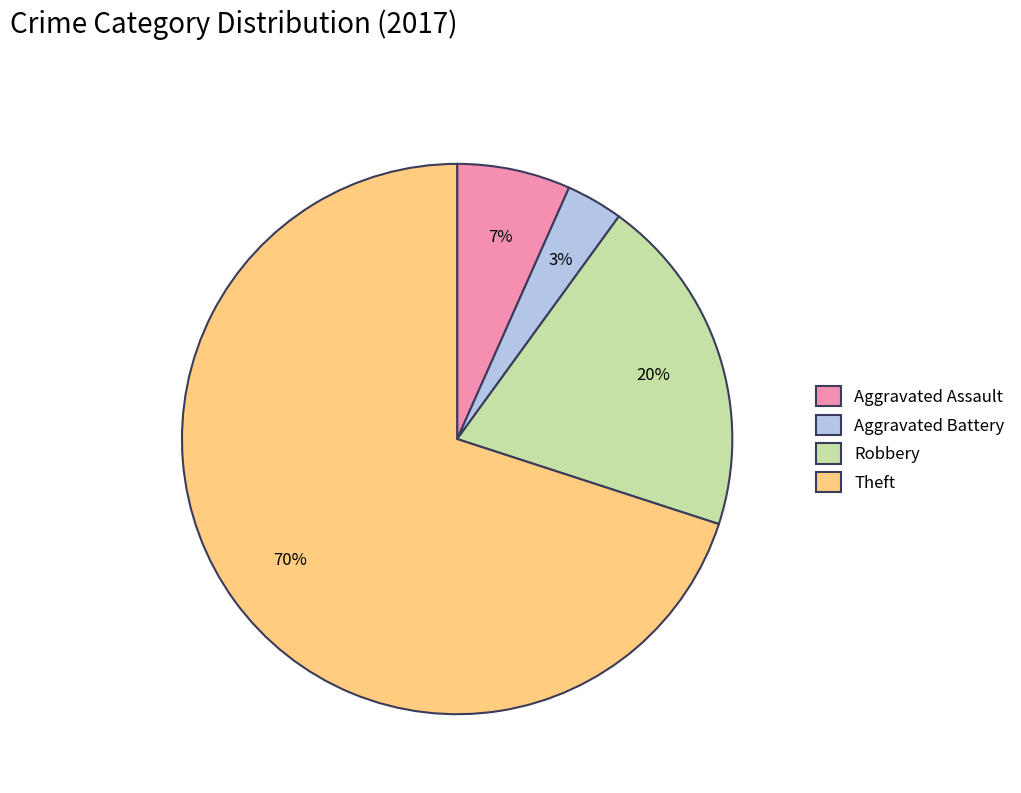

Is Aggravated Battery the majority of the pie?

No